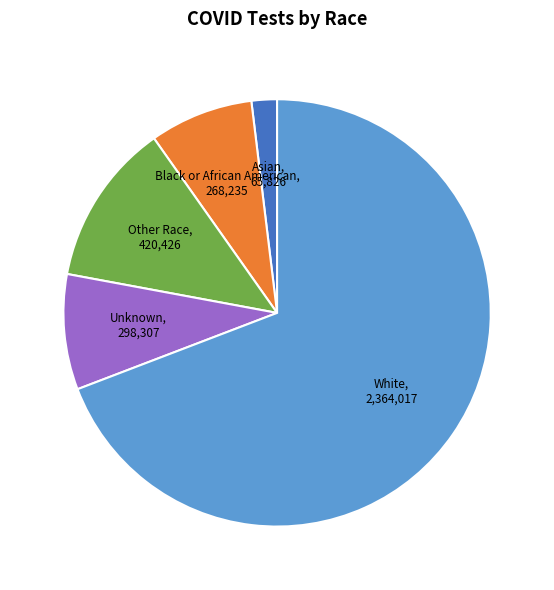

Rank the categories by value from lowest to highest.

Asian, Black or African American, Unknown, Other Race, White